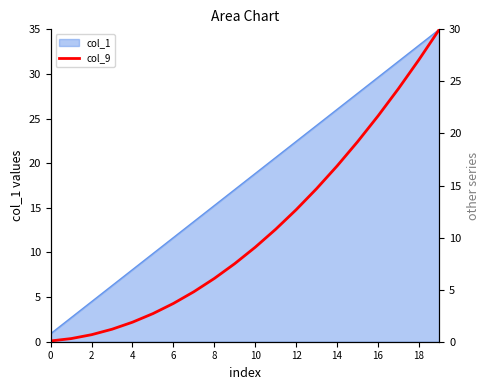

What is the lowest value of the col_1 series?

0.9